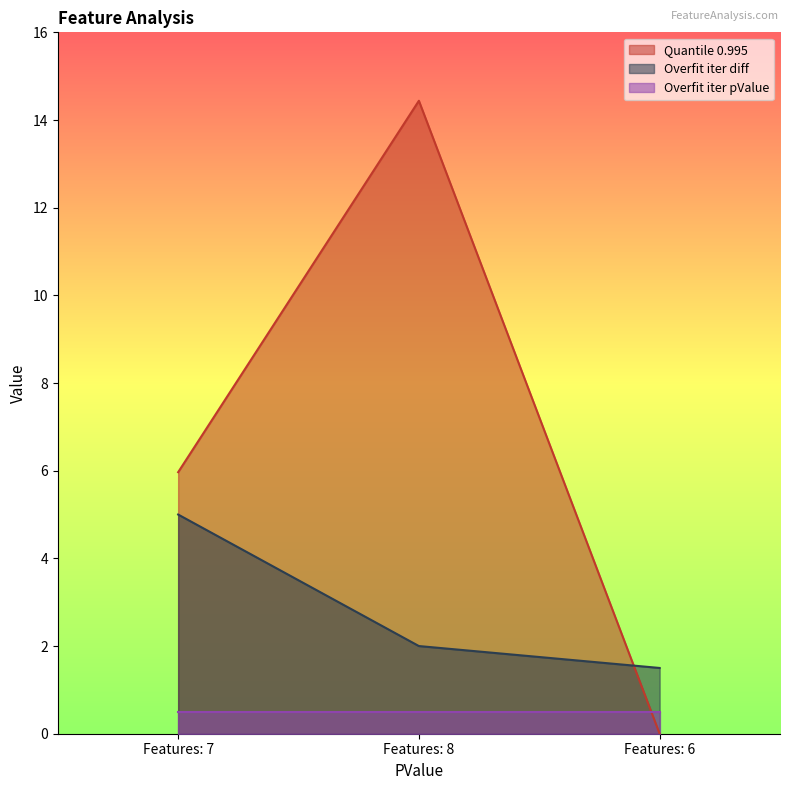

What is the label of the 3rd point from the right?

Features: 7